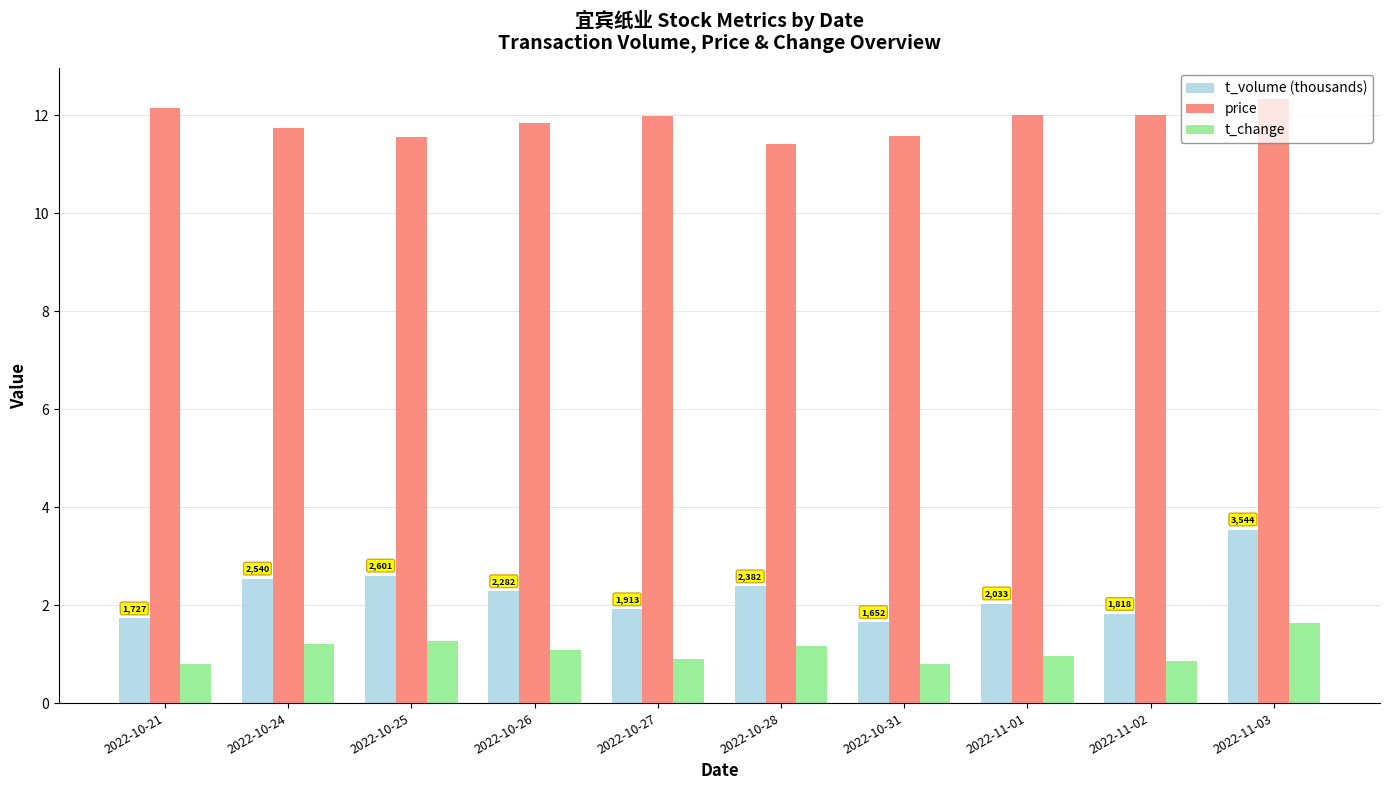

What is the total value across all series at 2022-10-21?

14.7